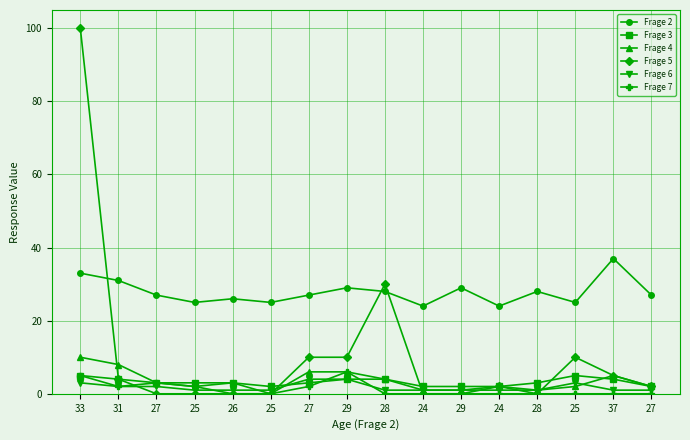

List the series in order of their peak value, lowest first.

Frage 6, Frage 3, Frage 7, Frage 4, Frage 2, Frage 5